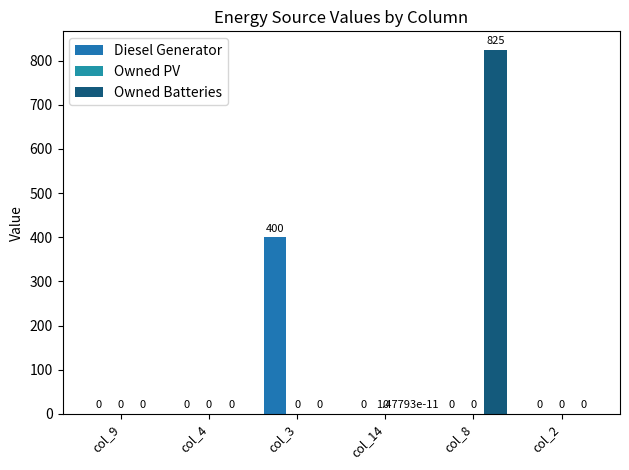

What is the sum of the Owned Batteries values at col_8 and col_4?

825.0